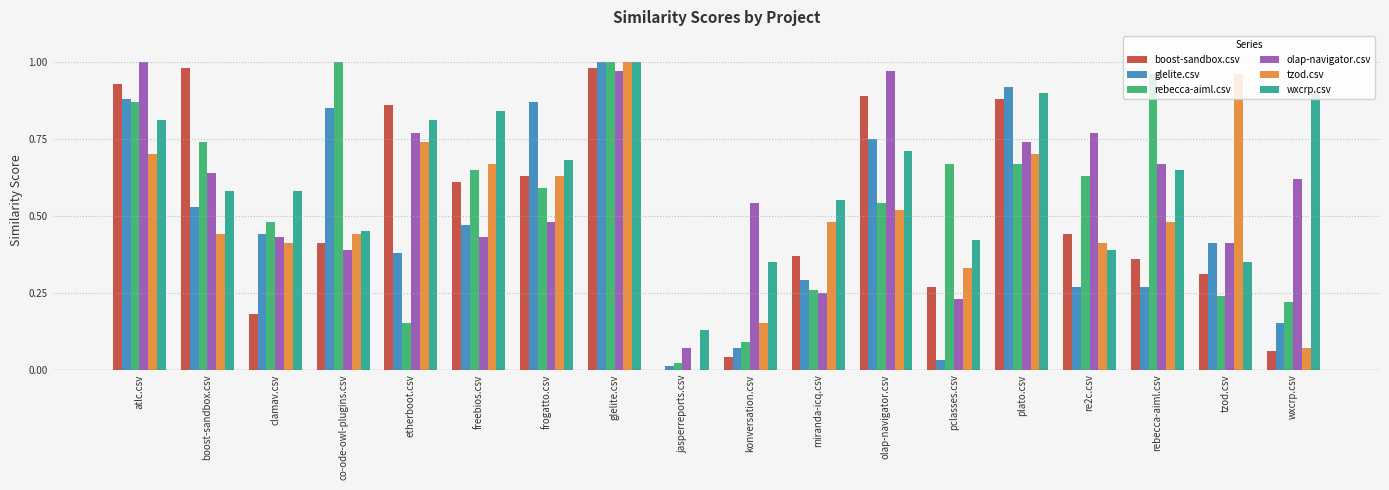

Which series changed the most between clamav.csv and olap-navigator.csv?

boost-sandbox.csv